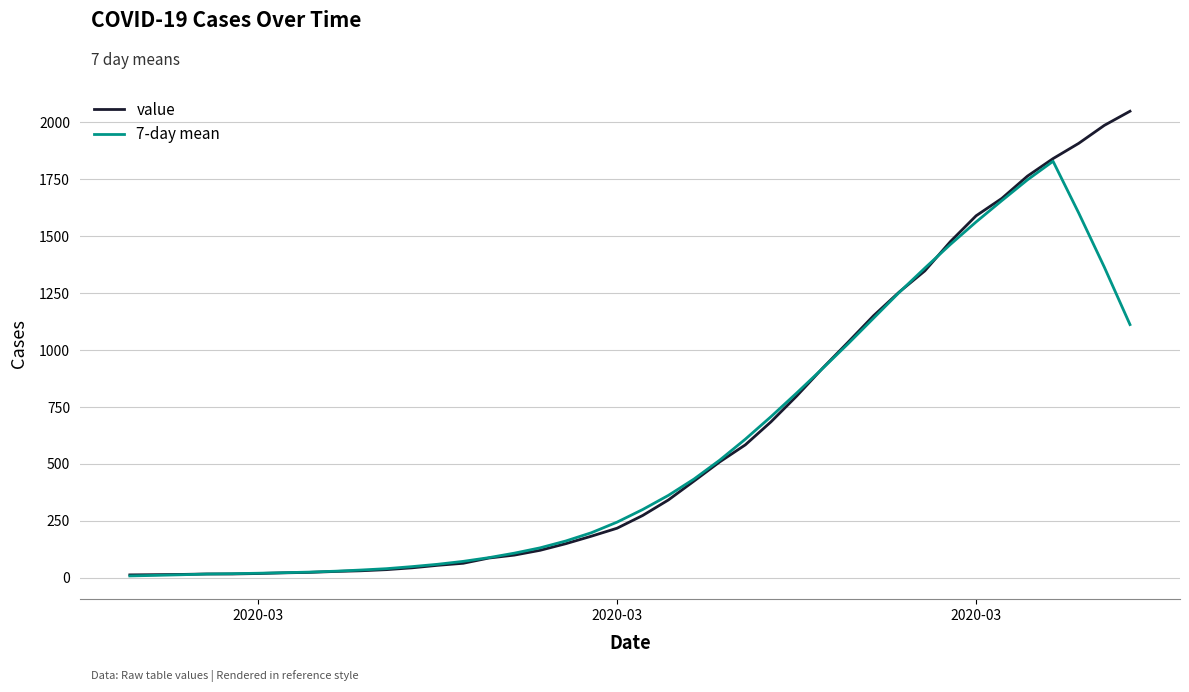

Which series has the widest spread of values?

value